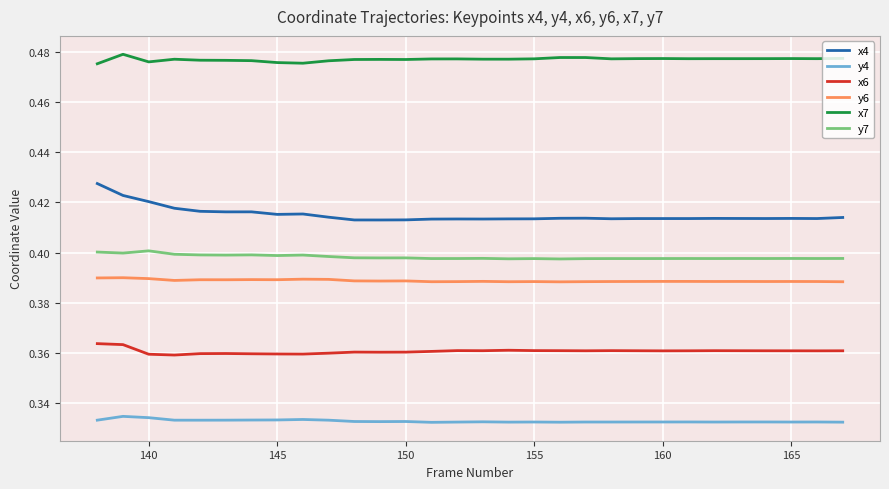

List the series in order of their peak value, lowest first.

y4, x6, y6, y7, x4, x7